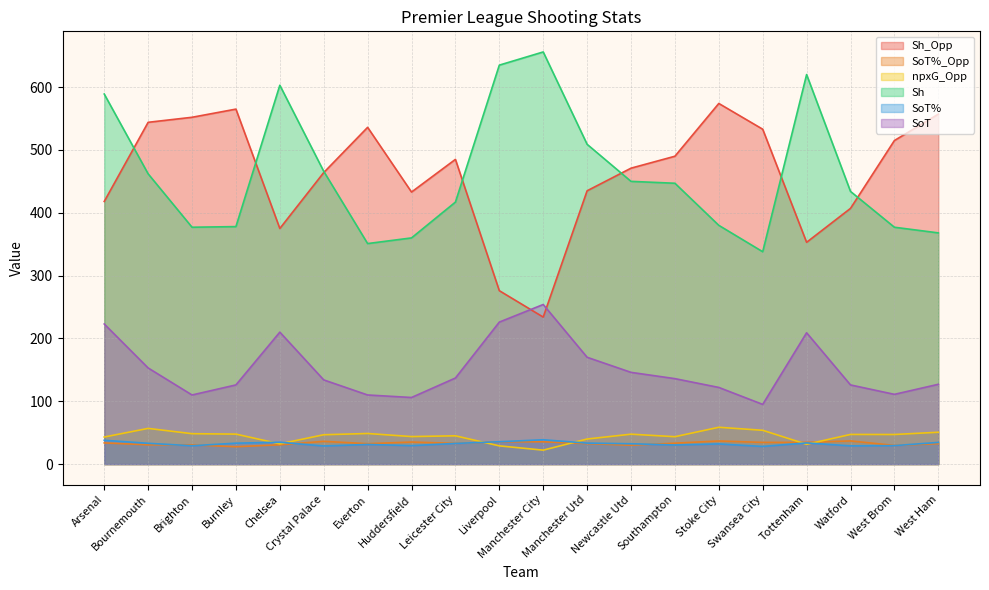

At which category does SoT% reach its first local valley?

Brighton